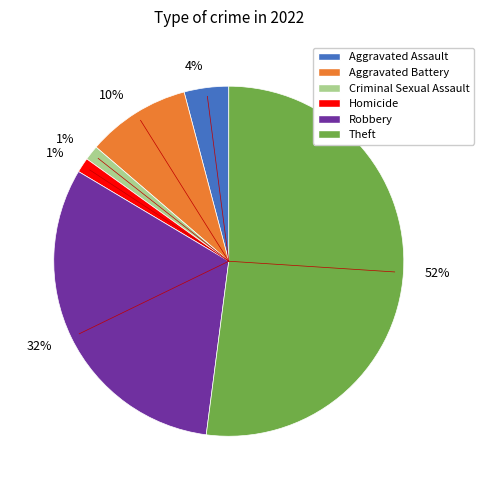

How many slices are in this pie chart?

6